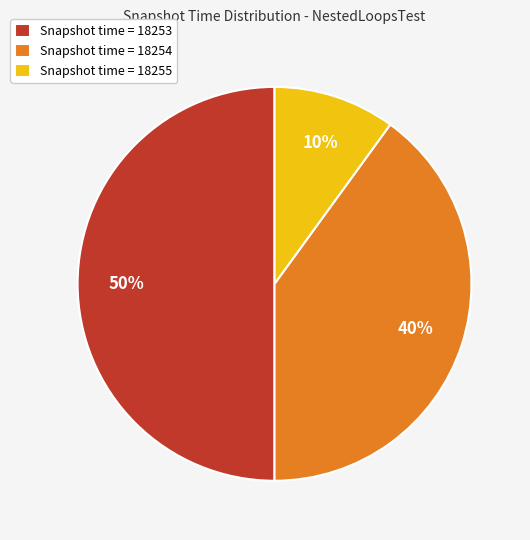

Do Snapshot time = 18254 and Snapshot time = 18253 together represent more than half of the pie?

Yes